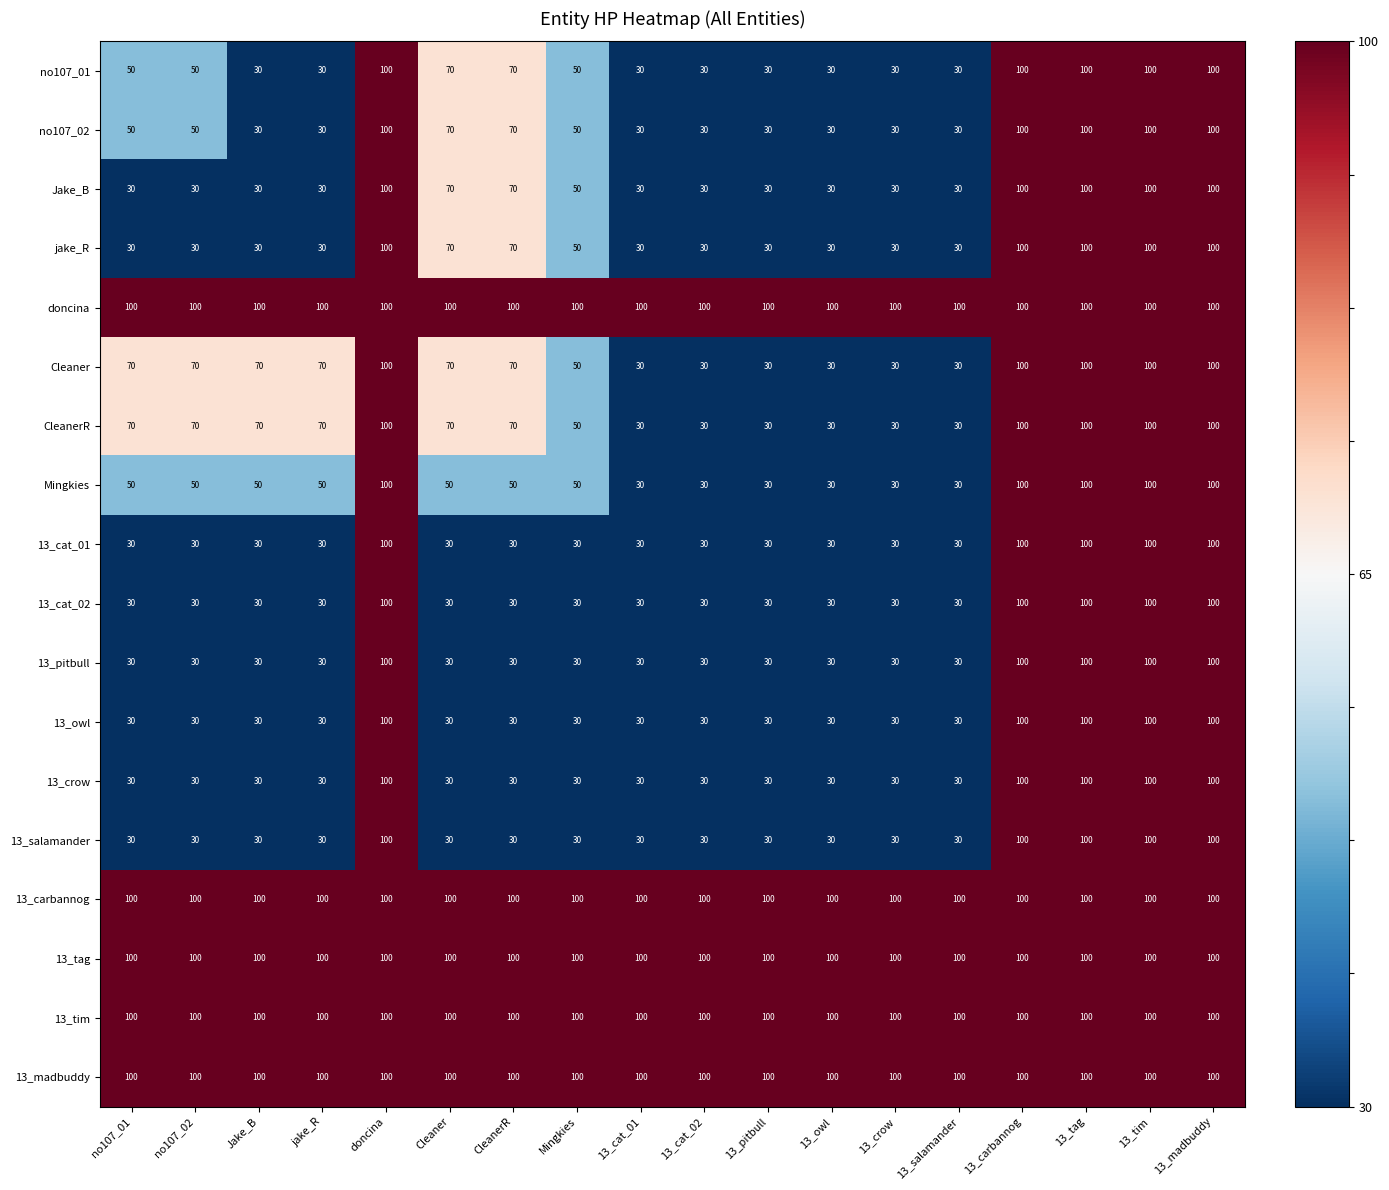

At how many categories does at least one series exceed 59?

18